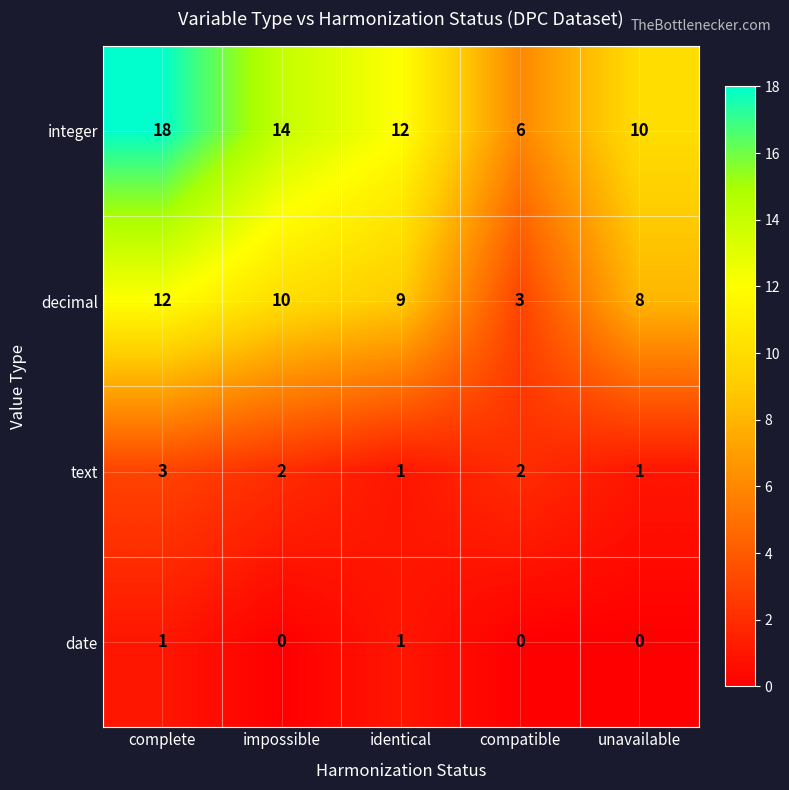

What is the difference between the maximum and minimum values in the integer series?

12